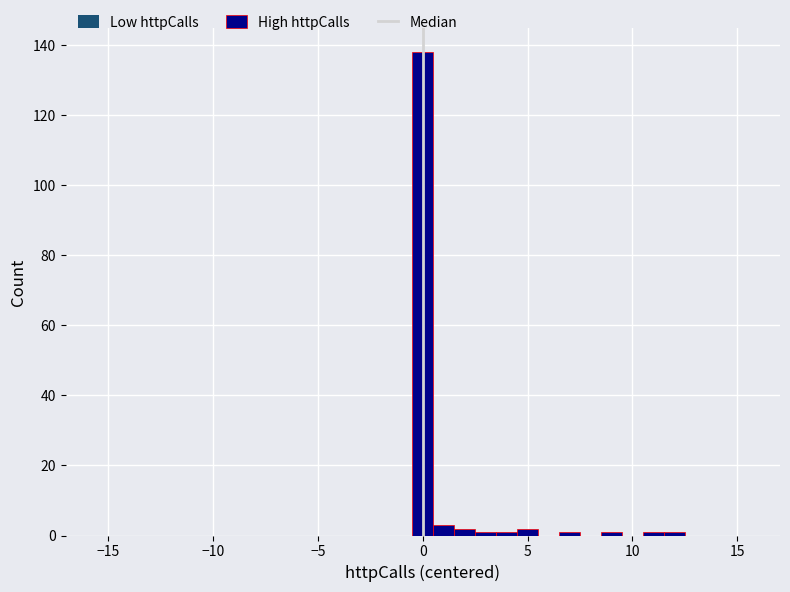

Read against the x-axis, roughly where is the centre of the tallest bar?

0.0